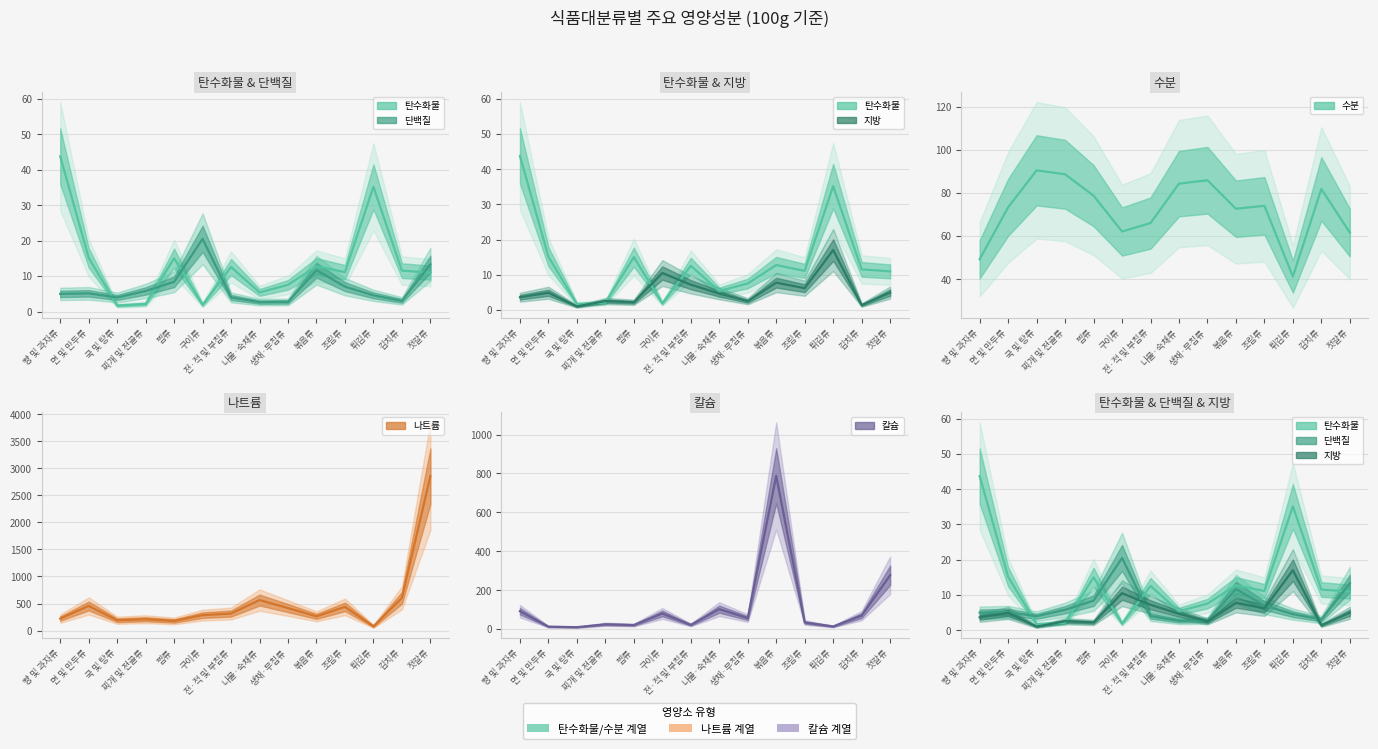

At which label does 수분 first exceed 73?

면 및 만두류